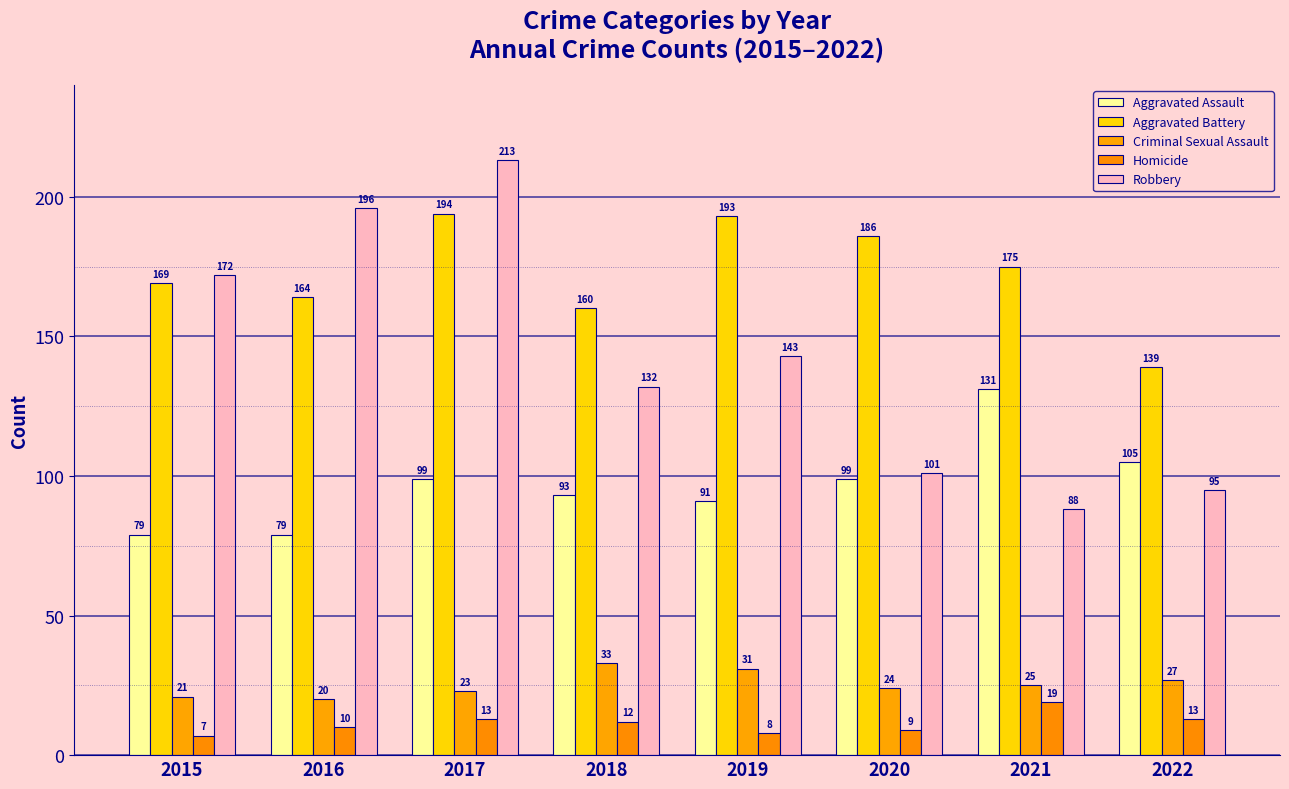

Which label corresponds to the smallest value in the chart?

2015